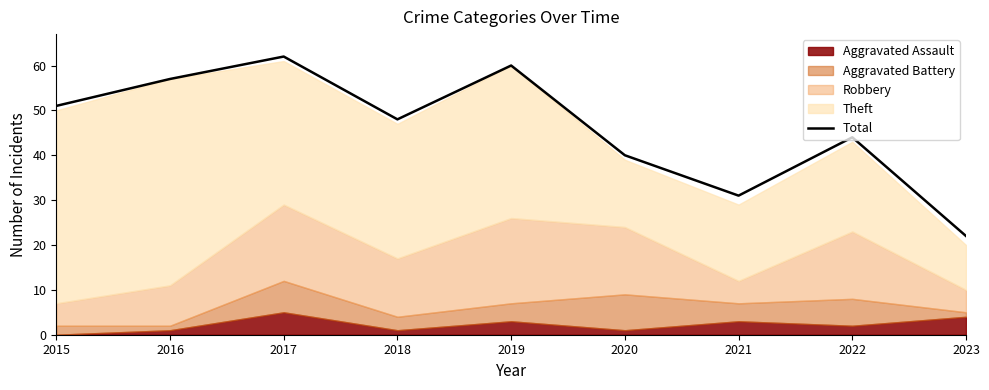

What is the lowest value of the Total series?

22